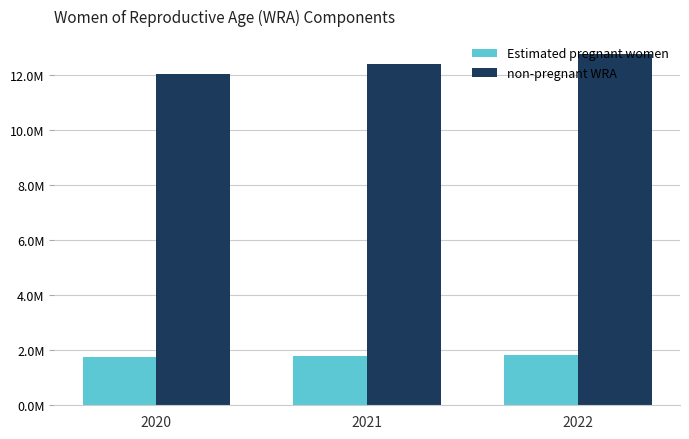

Reading left to right, list all the values displayed in this chart.

Estimated pregnant women: 1769989.1	1797424.8	1824801.7
non-pregnant WRA: 12042010.9	12410575.2	12791198.3